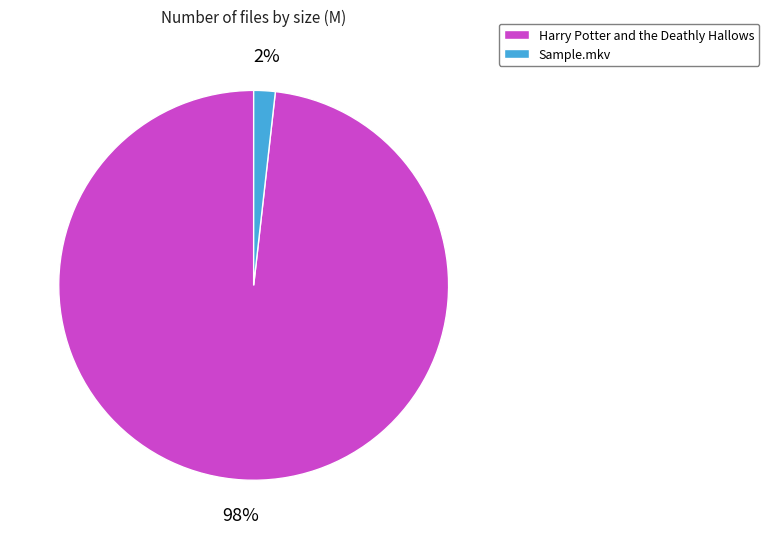

How many segments does this pie chart have?

2